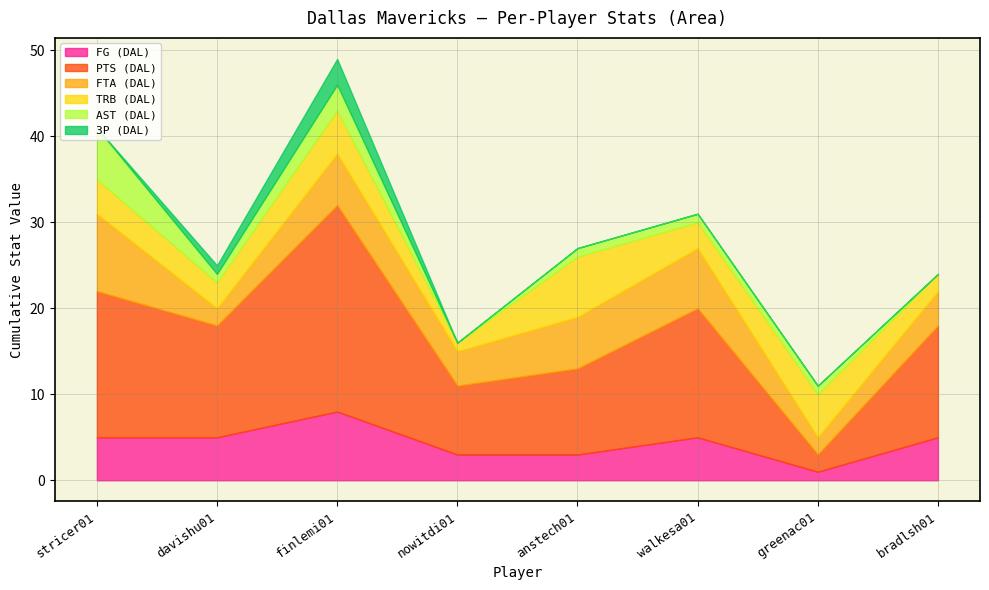

List the series in order of their peak value, lowest first.

3P (DAL), AST (DAL), TRB (DAL), FG (DAL), FTA (DAL), PTS (DAL)